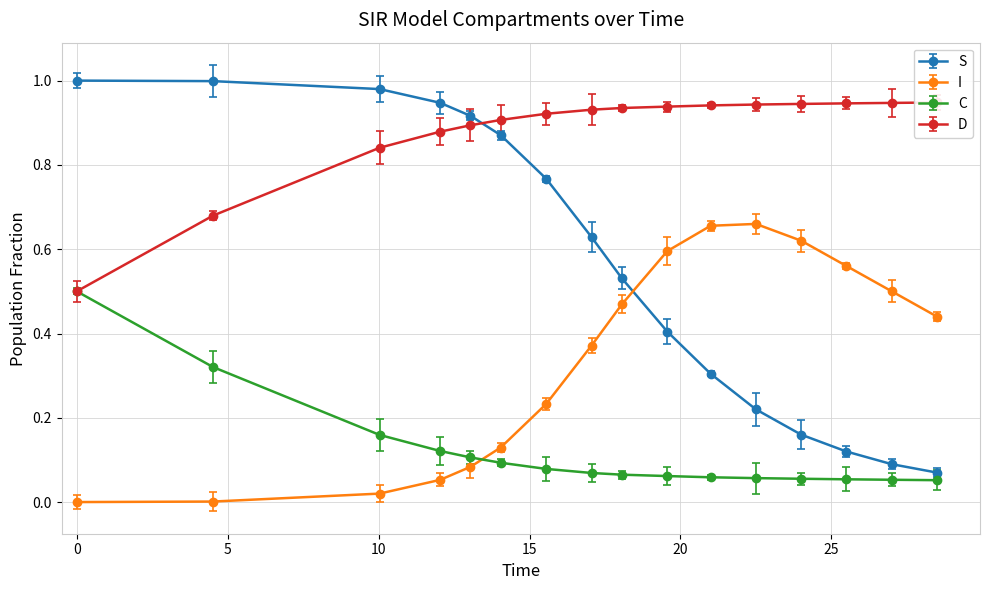

What are all the series names shown in the legend?

S, I, C, D